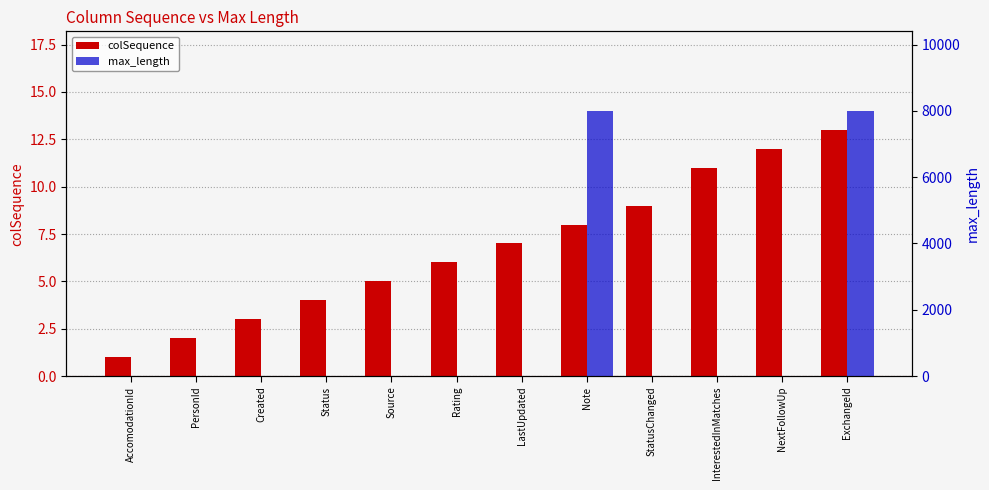

What is the label of the 8th bar from the left?

Note